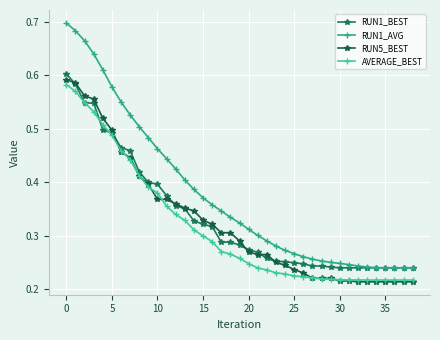

Does the chart have visible grid lines?

Yes